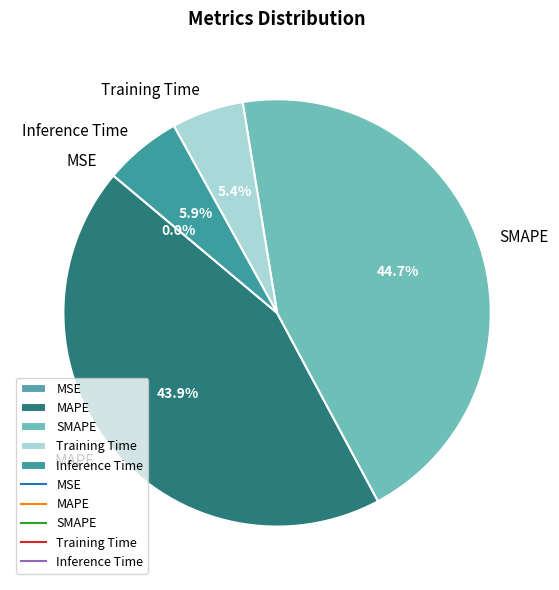

What percentage do Inference Time and MAPE together represent?

49.8%